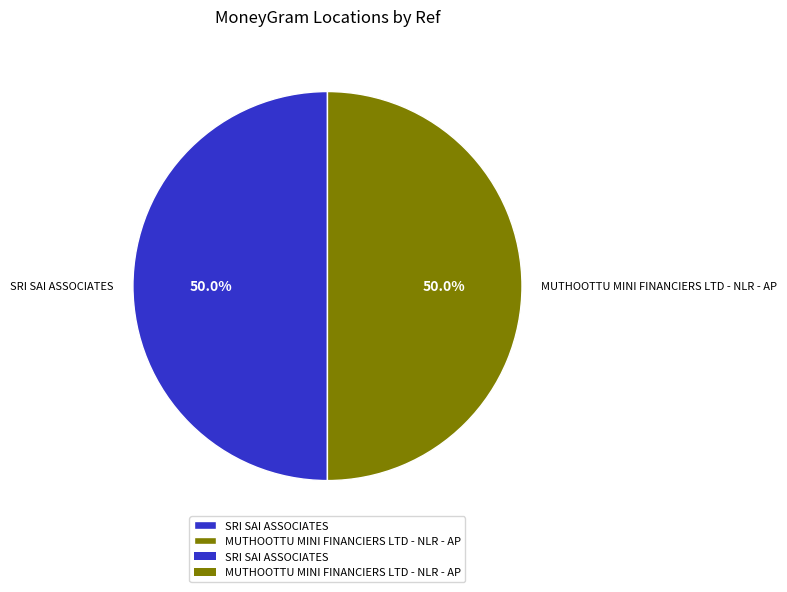

What is the ratio of the value at MUTHOOTTU MINI FINANCIERS LTD - NLR - AP to the value at SRI SAI ASSOCIATES?

1.0